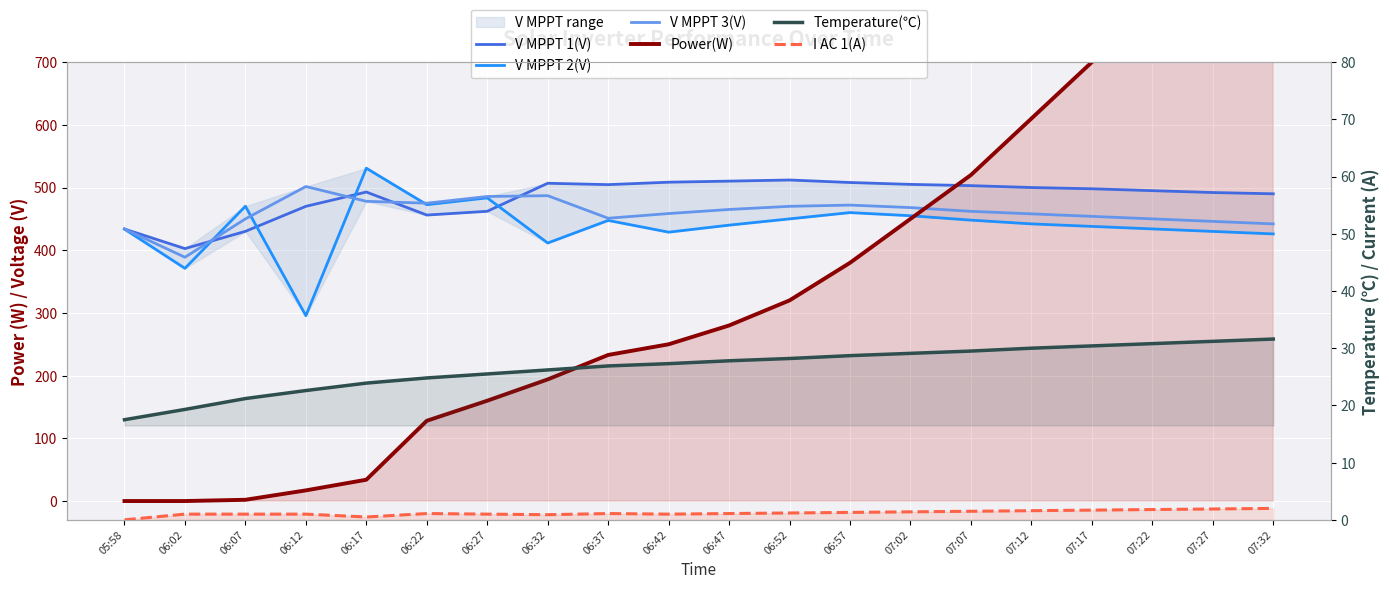

What is the difference between the second highest and second lowest values in the Temperature(℃) series?

11.9